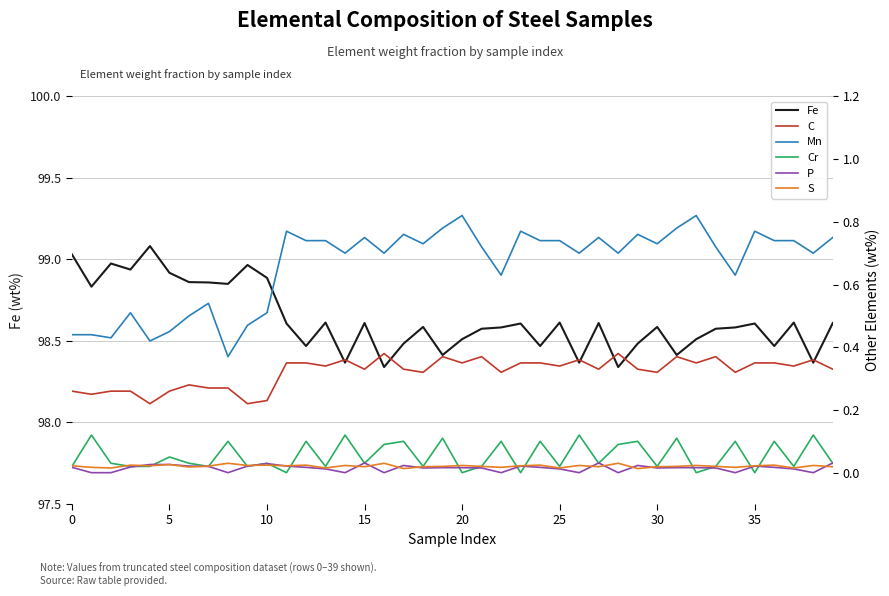

True or false: S and Fe intersect in this chart.

False